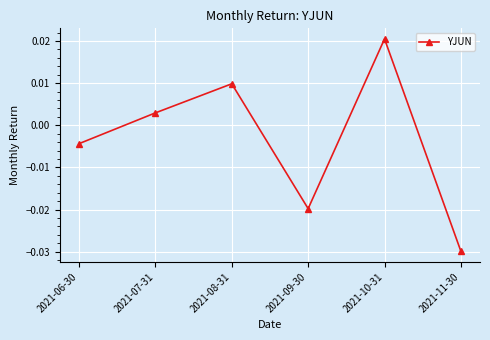

Rank the categories by value from highest to lowest.

2021-10-31, 2021-08-31, 2021-07-31, 2021-06-30, 2021-09-30, 2021-11-30